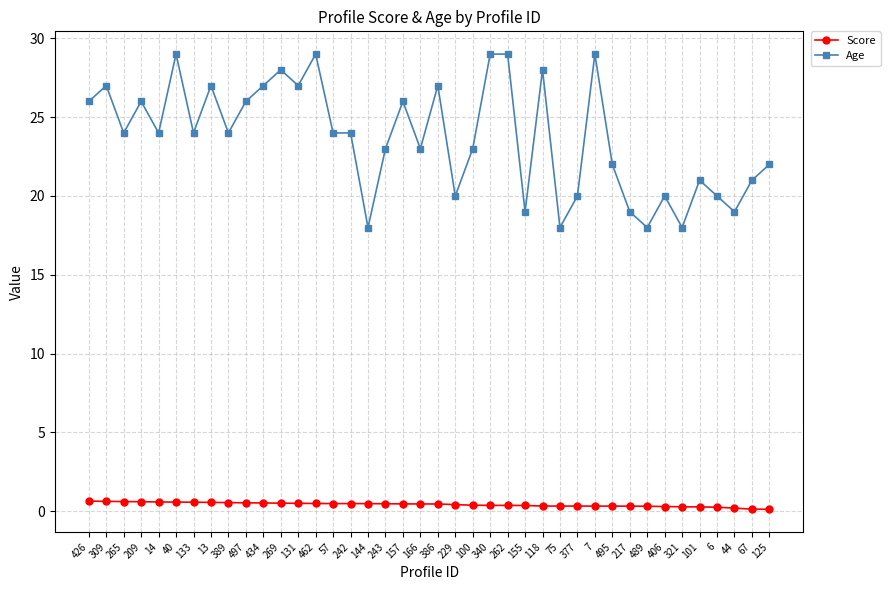

What is the sum of all Age values?

948.0